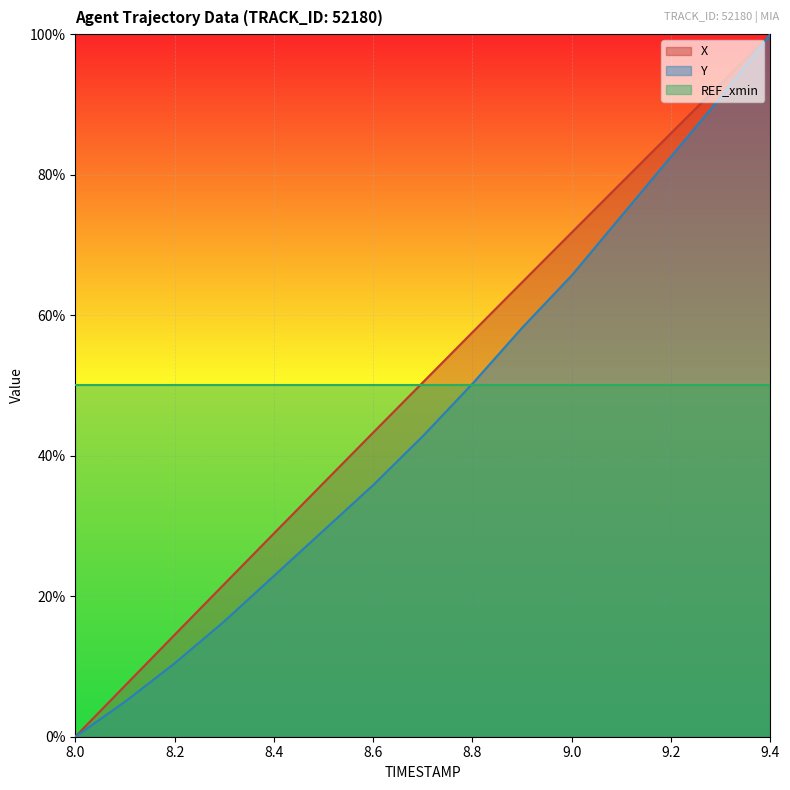

Rank the categories by Y value from highest to lowest.

9.4, 9.3, 9.2, 9.1, 9.0, 8.9, 8.8, 8.7, 8.6, 8.5, 8.4, 8.3, 8.2, 8.1, 8.0